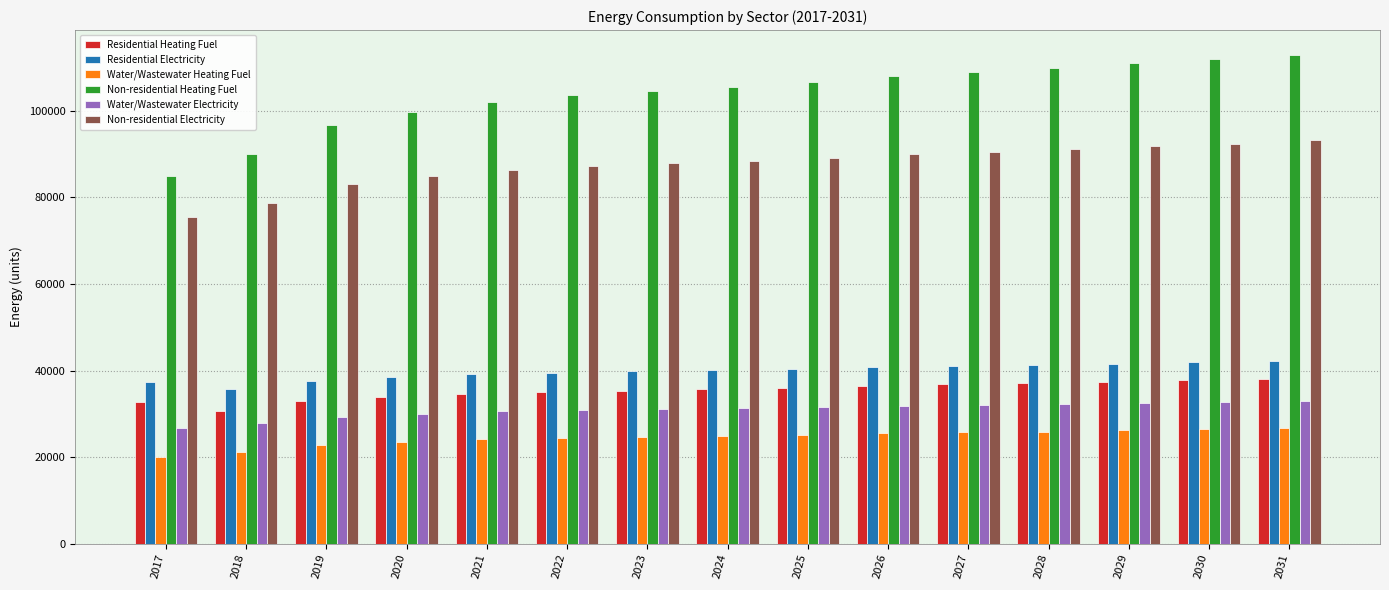

The Non-residential Electricity series shows 45122.9 at 2023. True or false?

False